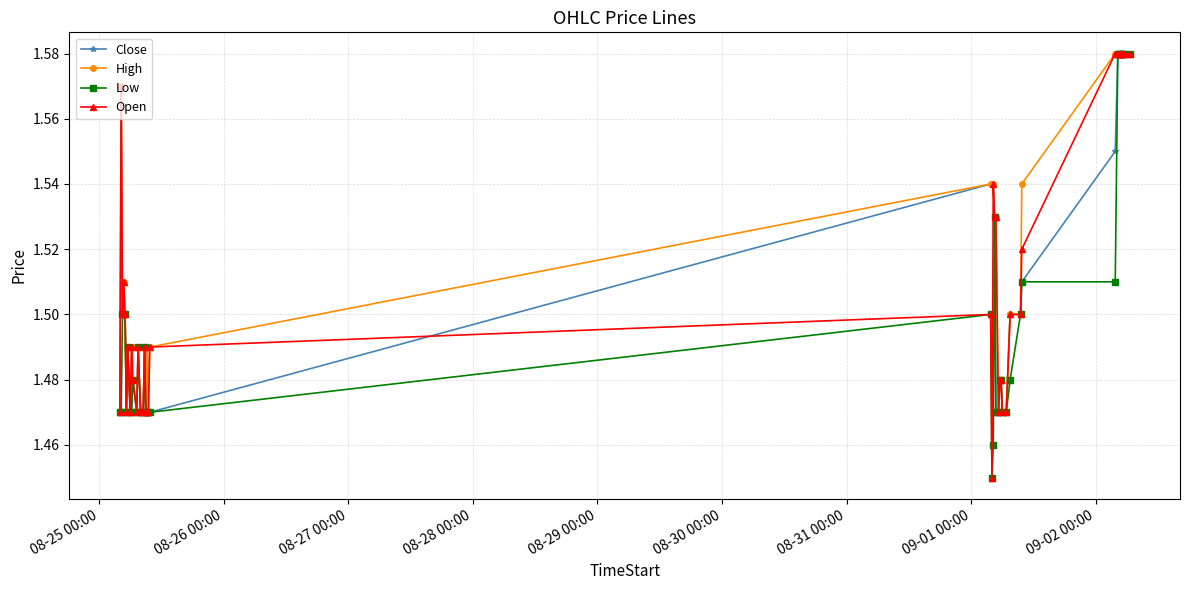

True or false: Low has more than 0 interior local peaks.

True